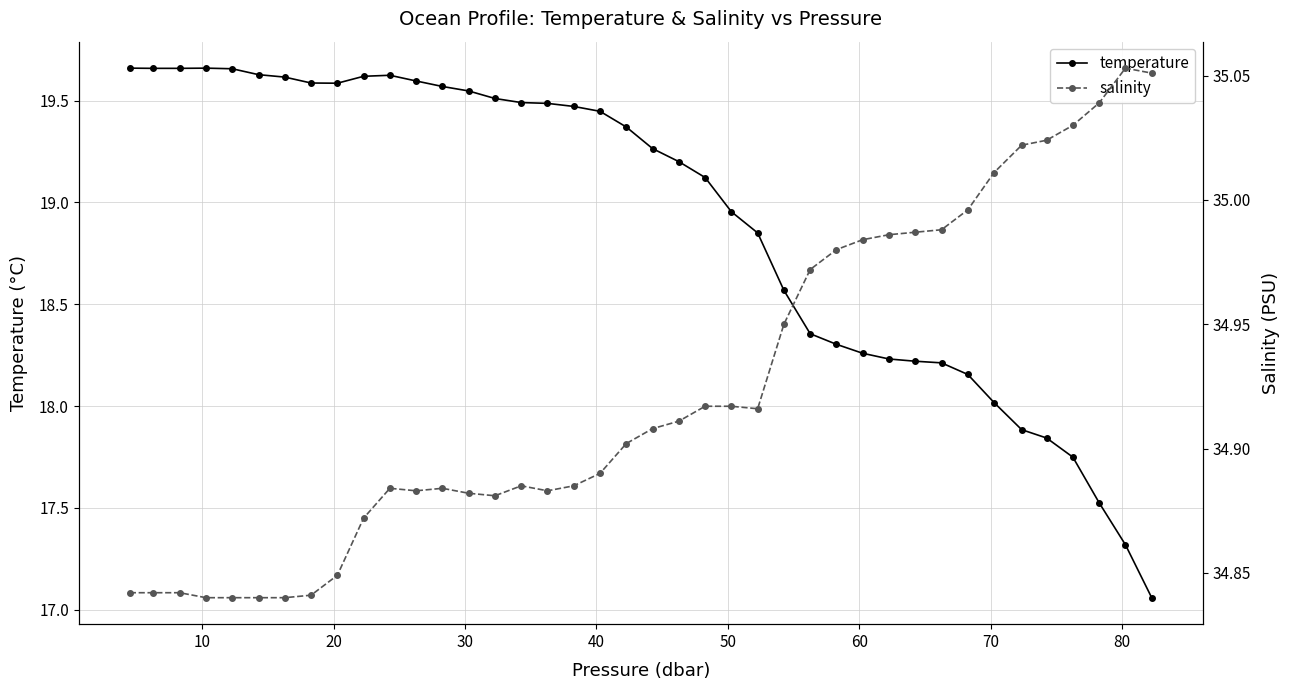

What is the sum of all salinity values?

1396.9